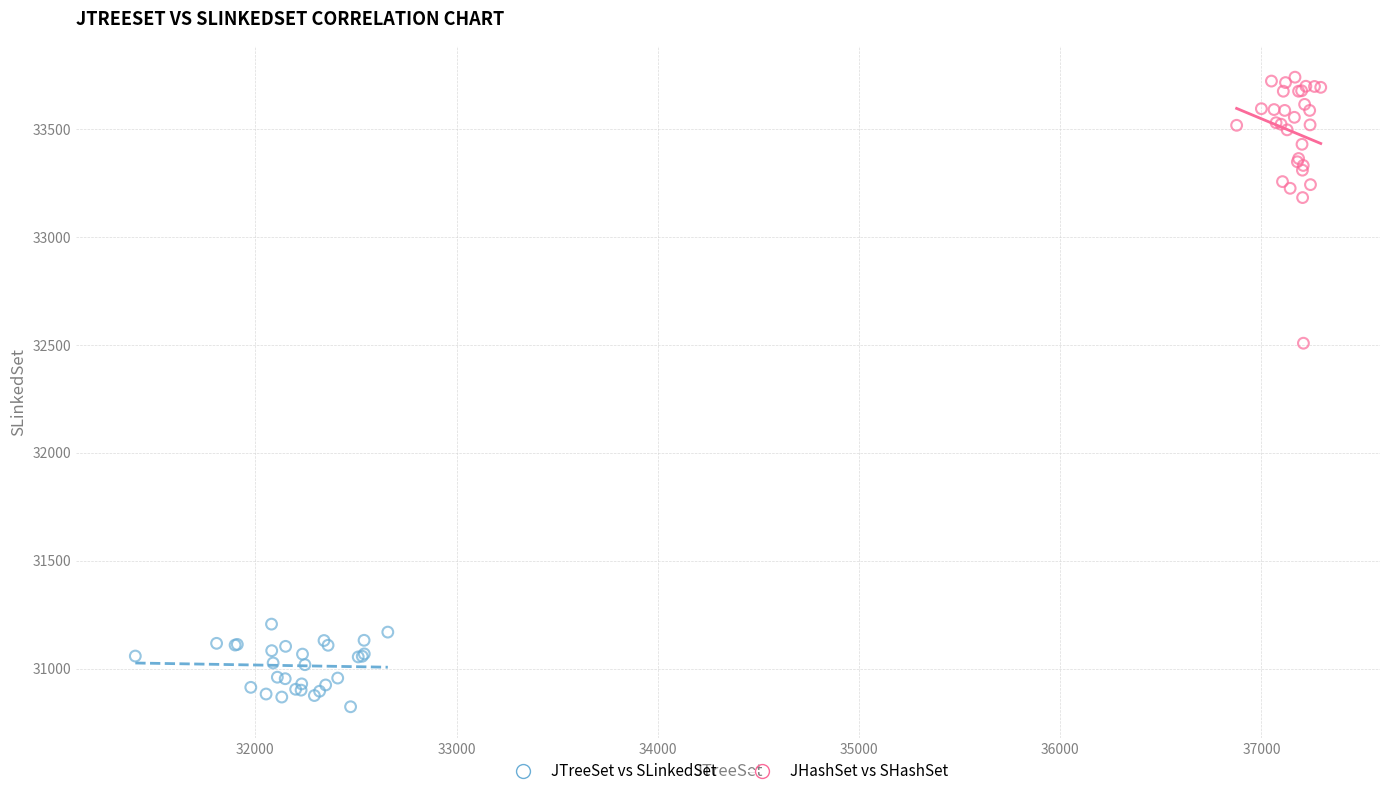

Which series contains the highest Y value?

JHashSet vs SHashSet